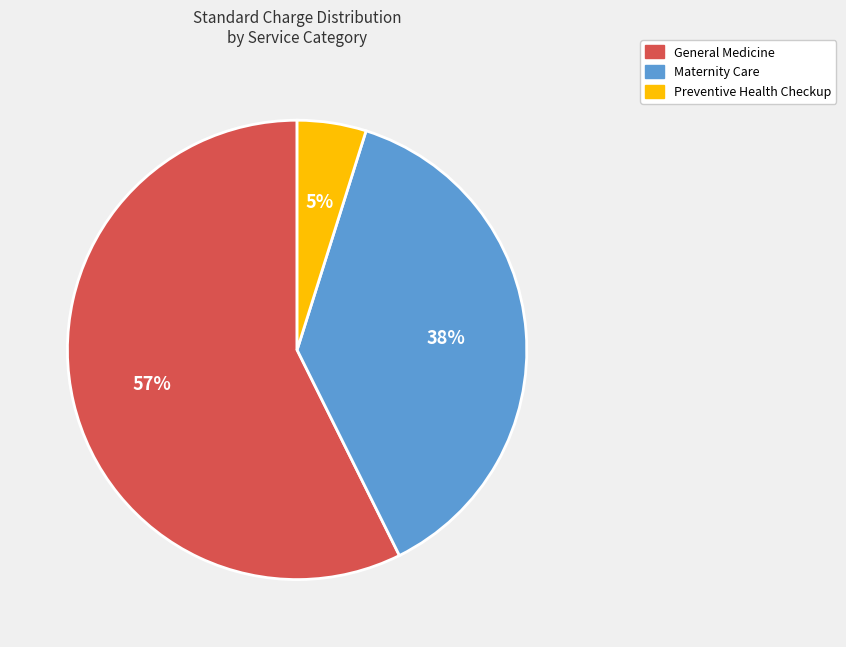

How many segments does this pie chart have?

3